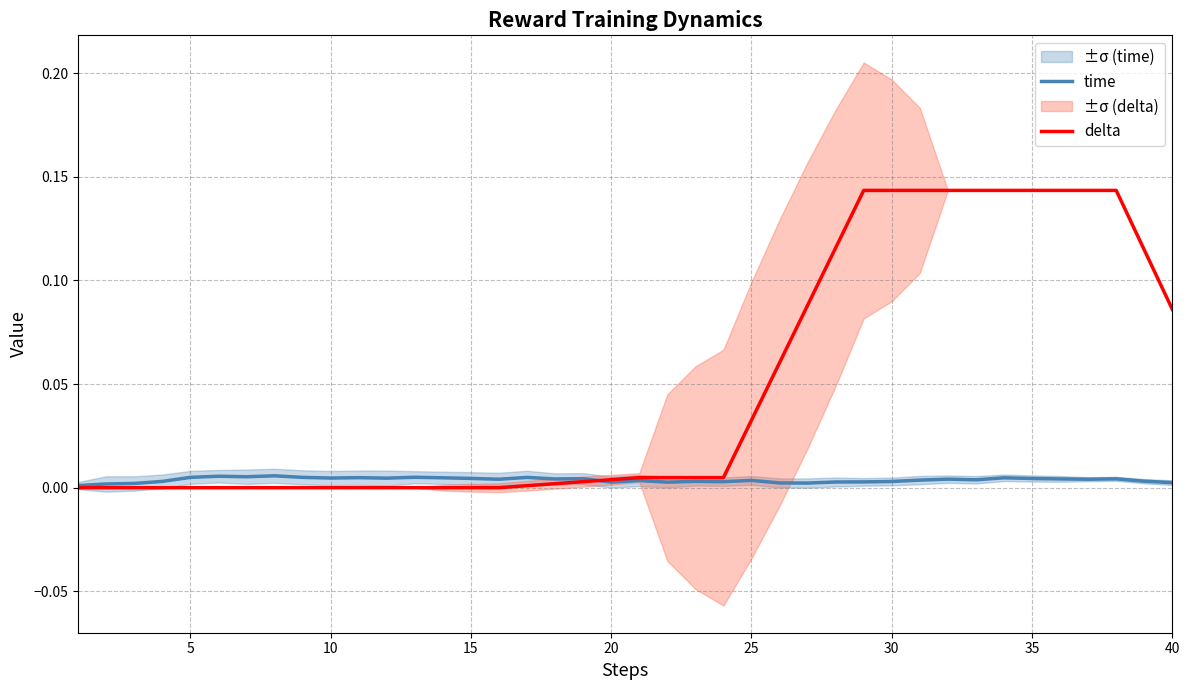

How many times do time and delta cross each other?

1